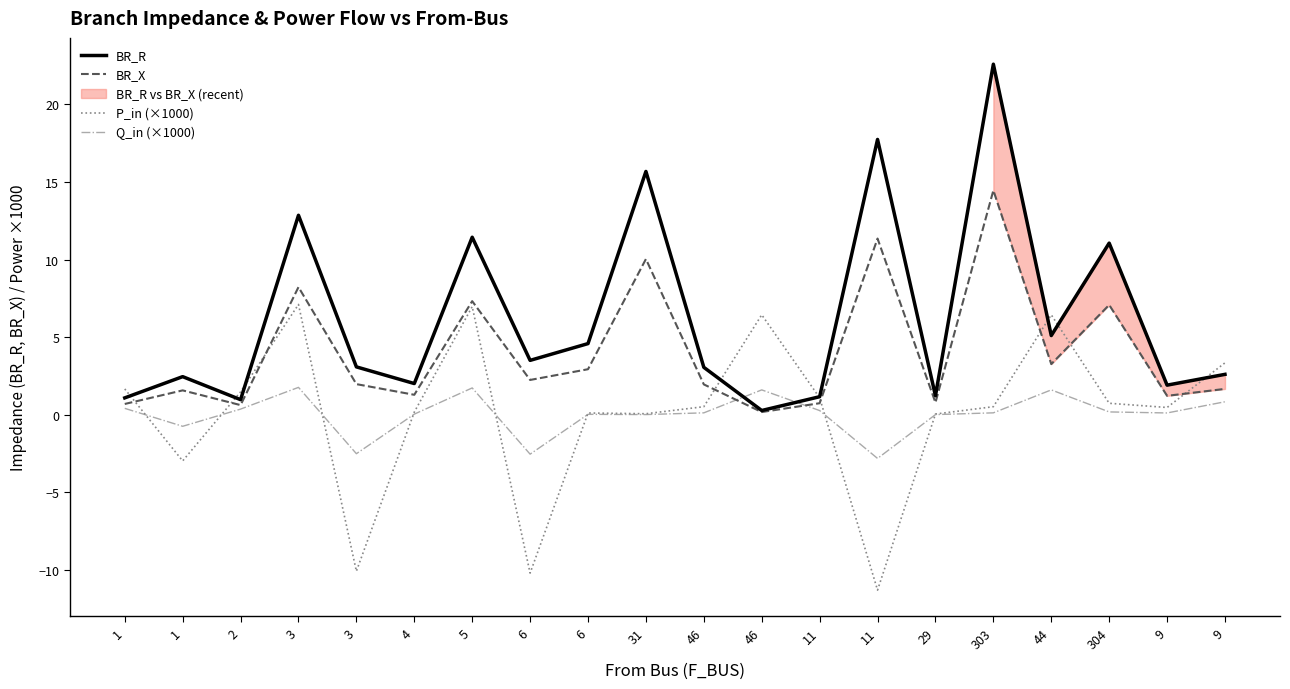

Which has a higher value, 303 or 31?

303